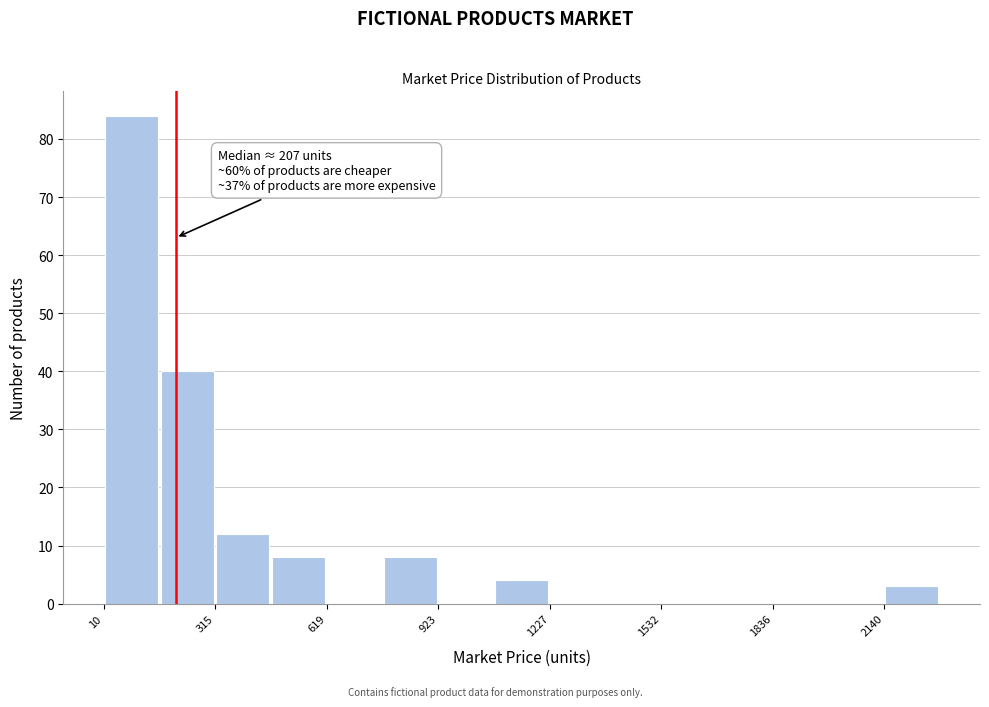

Around what value on the x-axis is the tallest bar? Give the approximate position of its centre, as read against the axis.

100